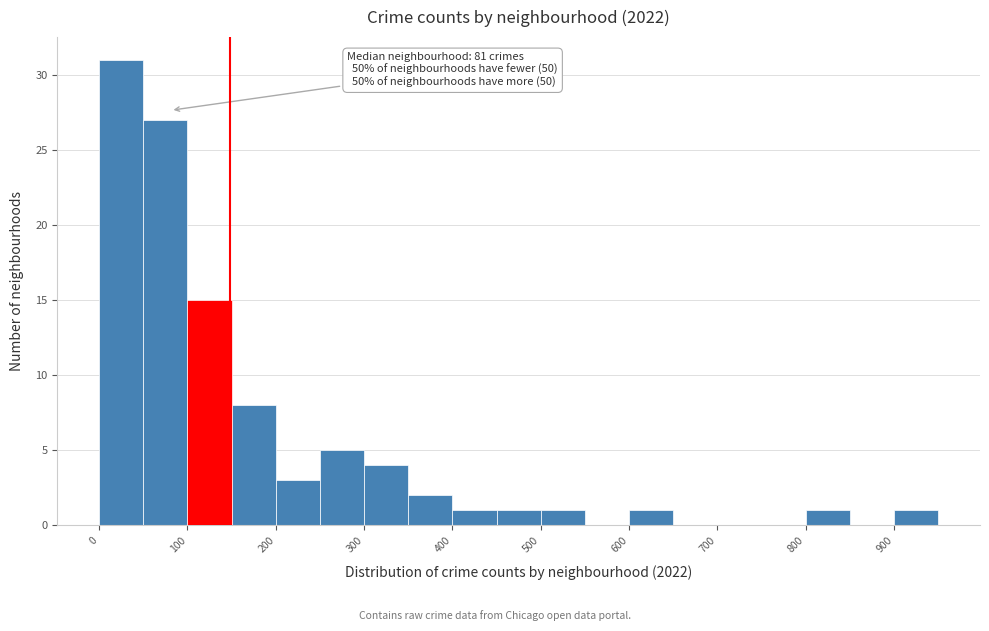

Which range on the x-axis has the tallest bar?

0 to 50